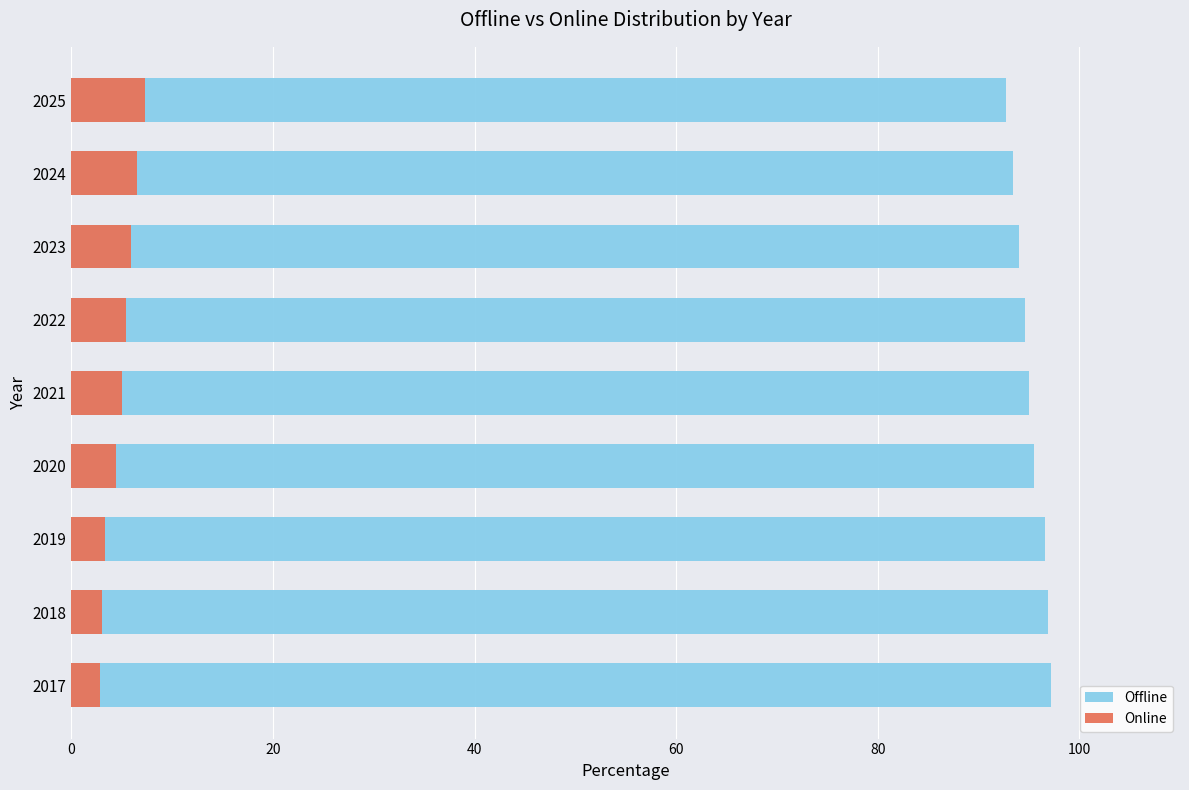

List the series in order of their peak value, highest first.

Offline, Online